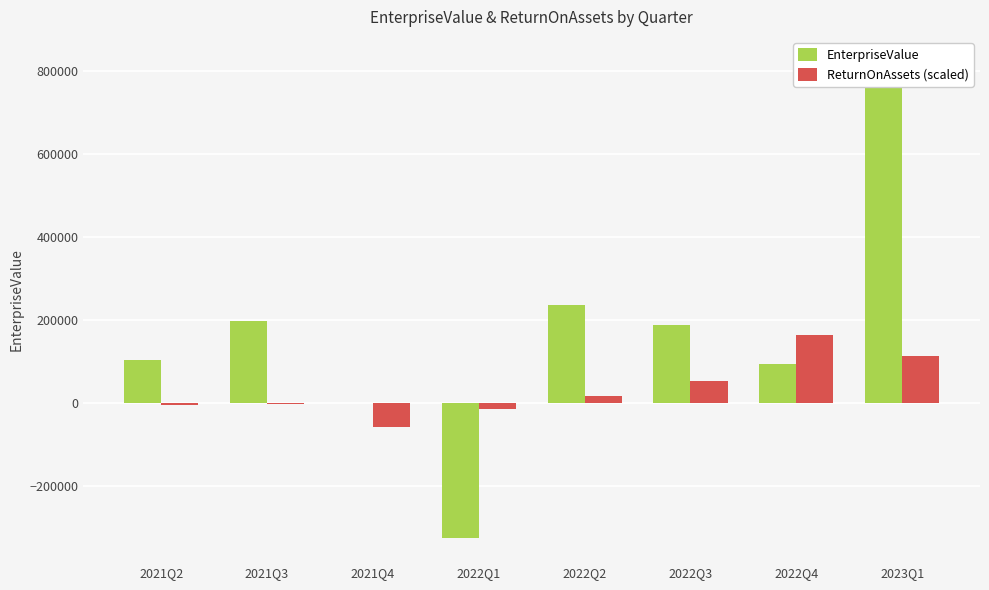

How many positive values does the ReturnOnAssets (scaled) series have?

4